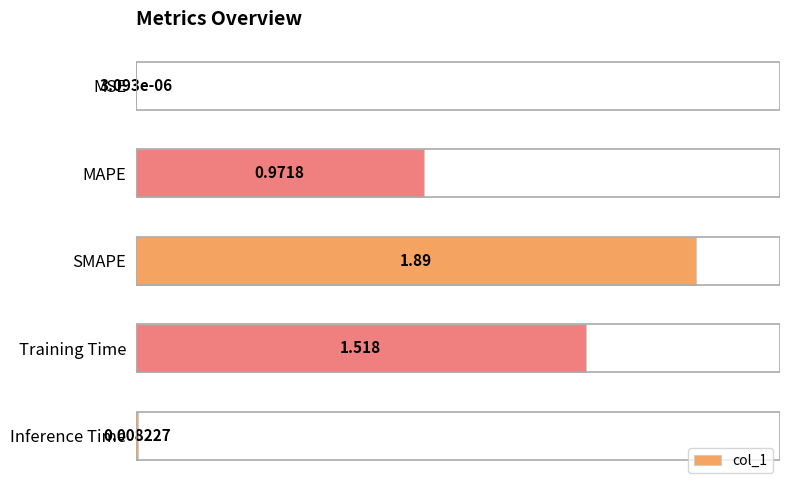

Which label corresponds to the largest value in the chart?

SMAPE